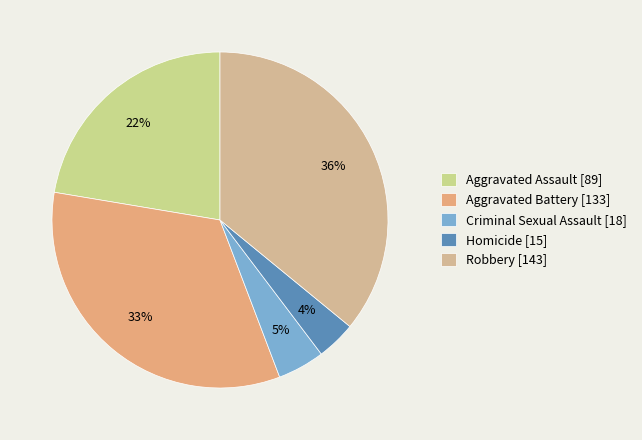

What is the largest slice in the pie chart?

Robbery